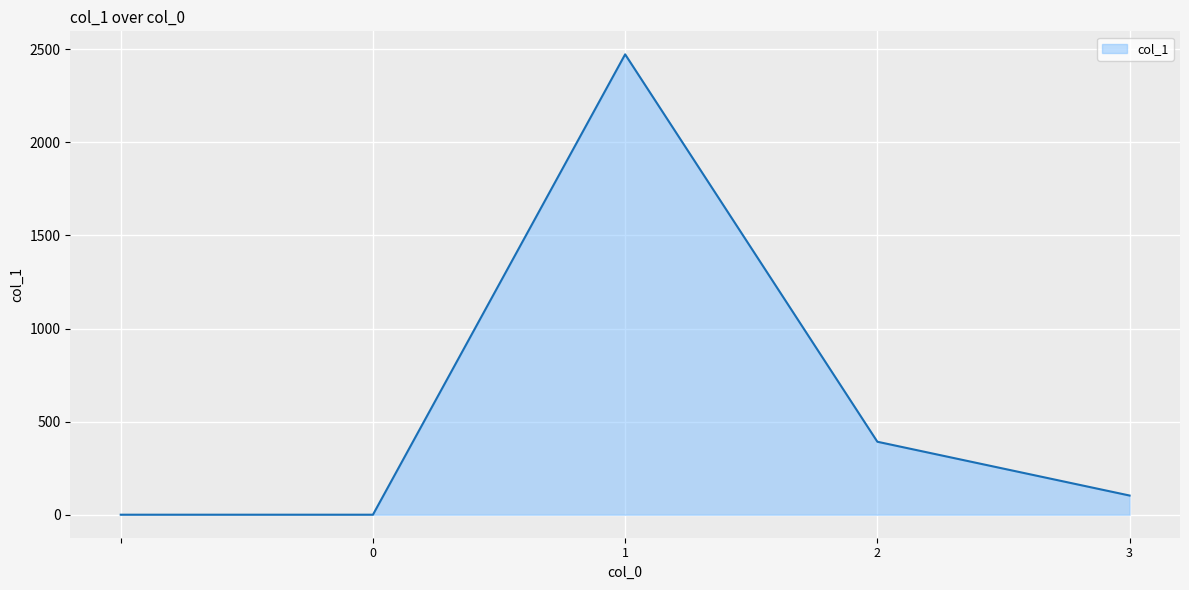

How many values are below 103?

2